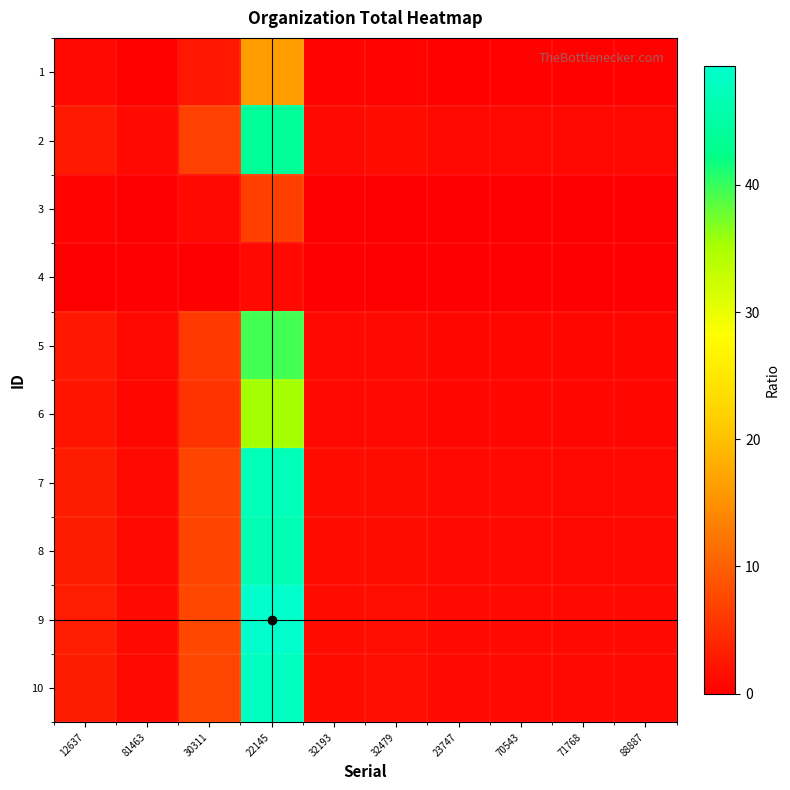

Between 23747 and 32193, which is larger?

32193